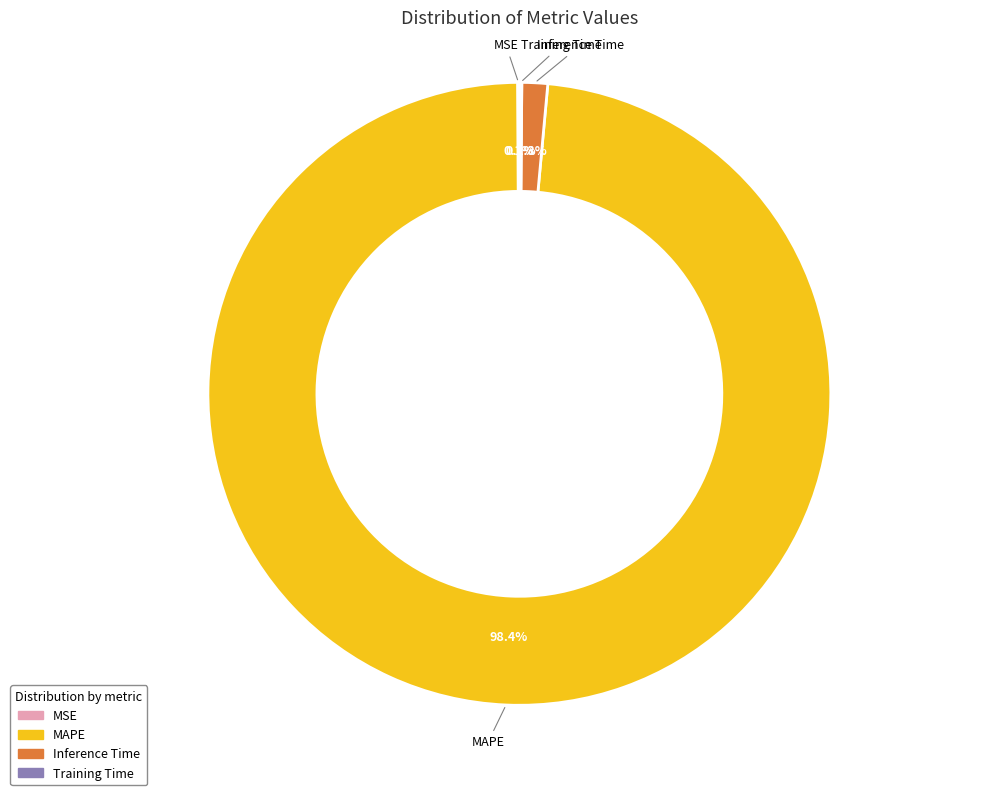

What percentage is NOT represented by Inference Time?

98.7%